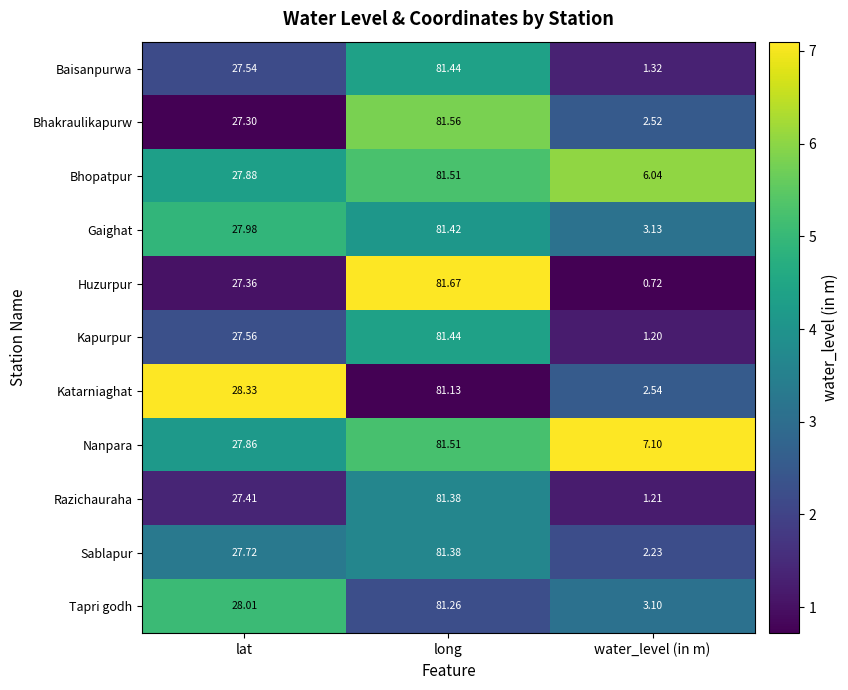

Where does the Baisanpurwa series first go above 27?

lat